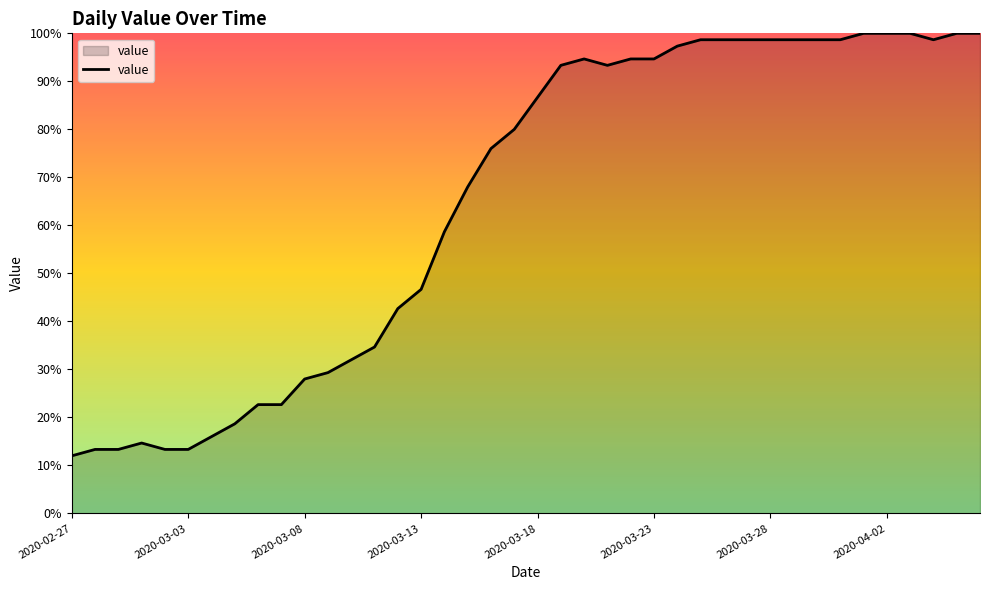

What is the smallest value displayed?

12.0